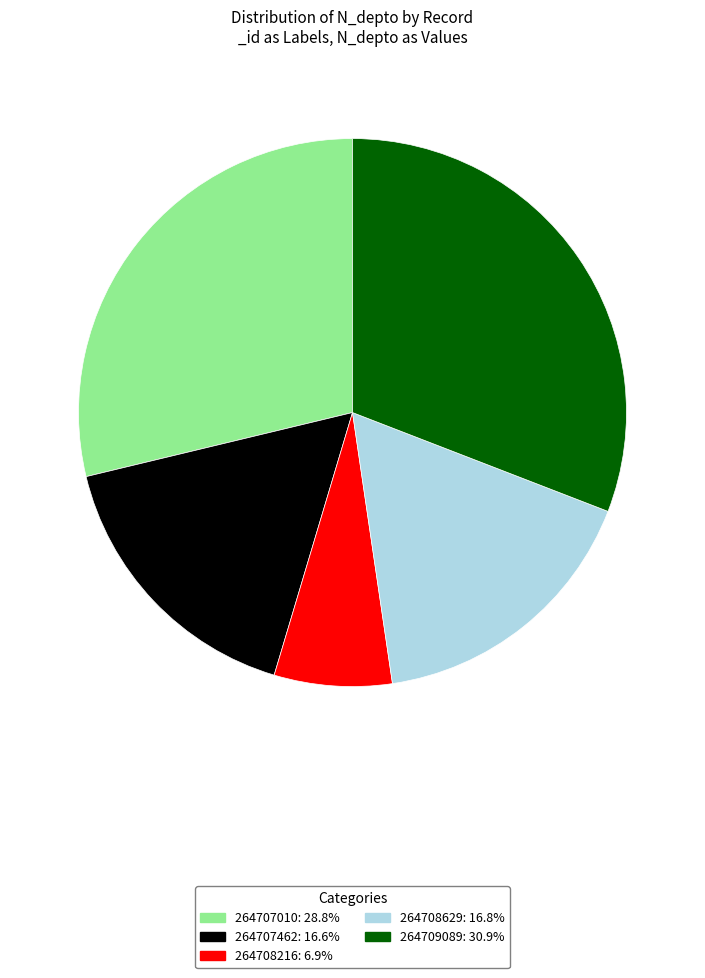

Between 264707462 and 264707010, which is larger?

264707010